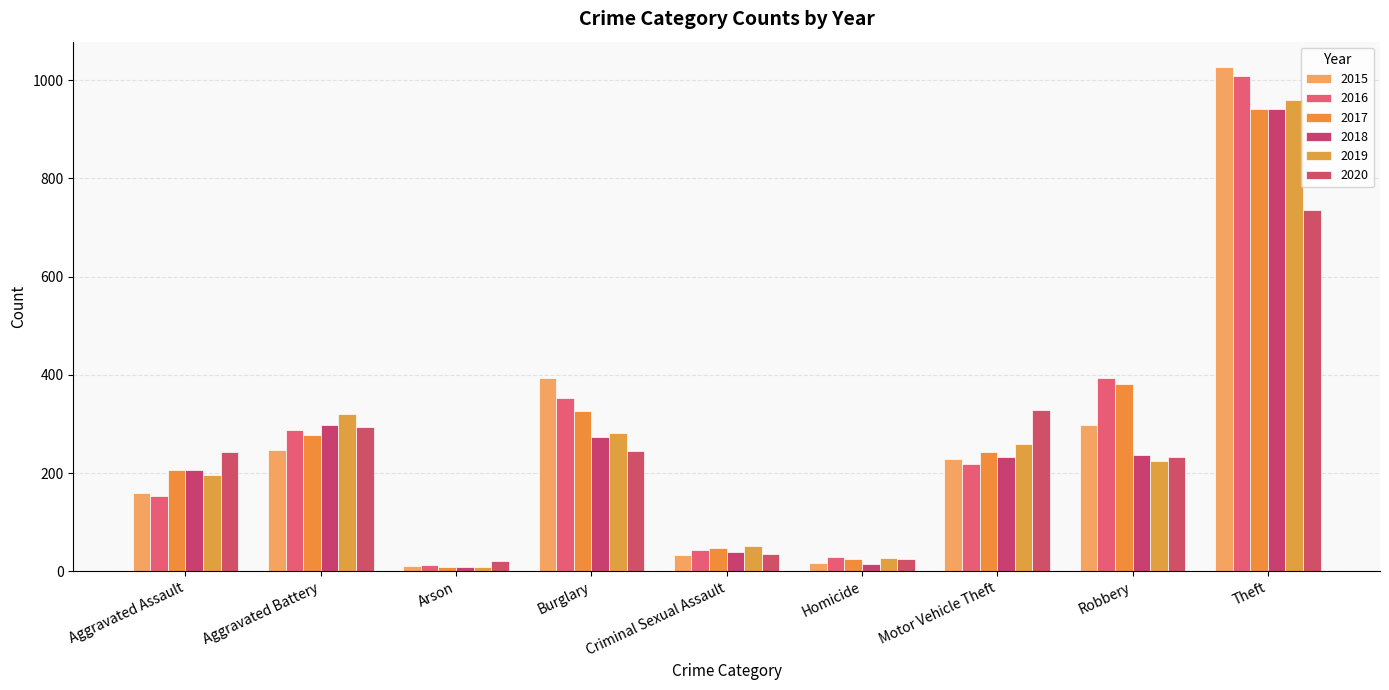

How many bars are there in total?

54